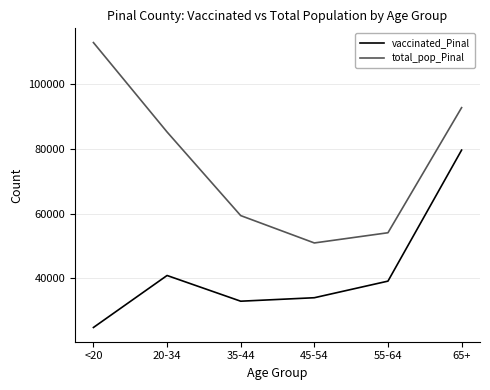

List the labels in order of total_pop_Pinal value, smallest first.

45-54, 55-64, 35-44, 20-34, 65+, <20